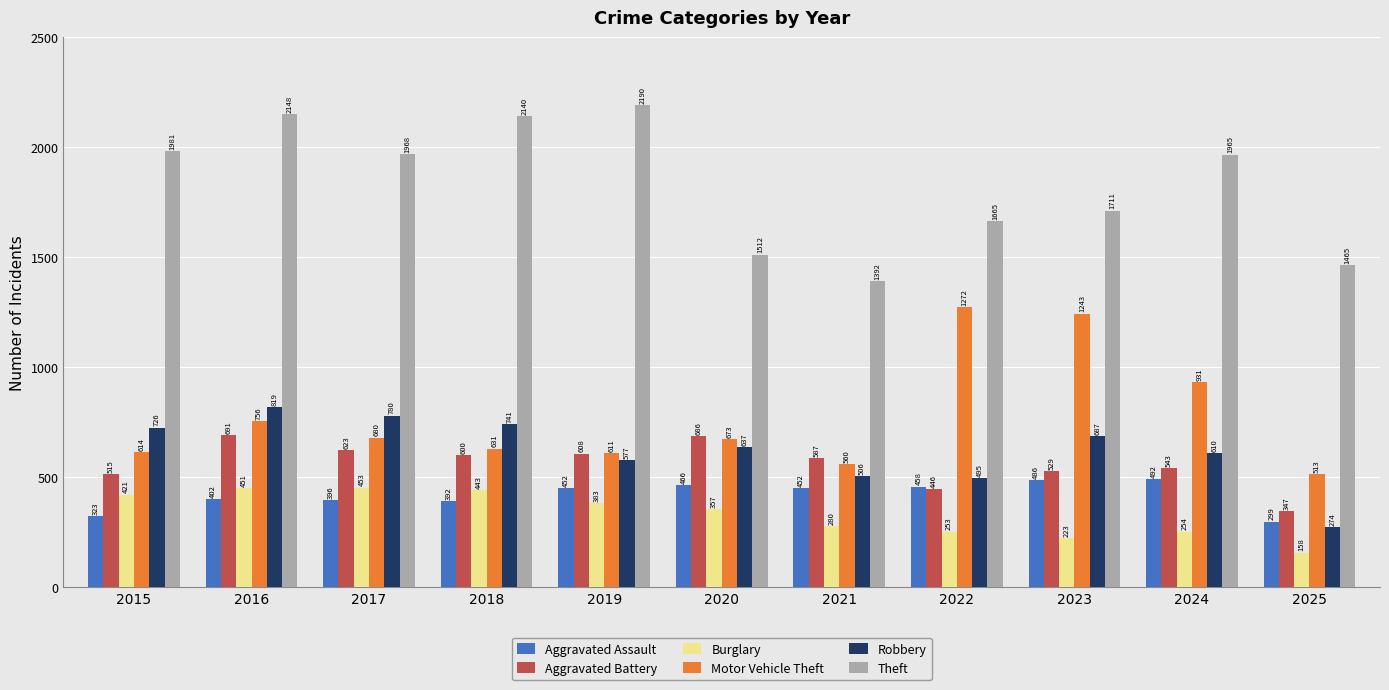

What is the lowest value of the Theft series?

1392